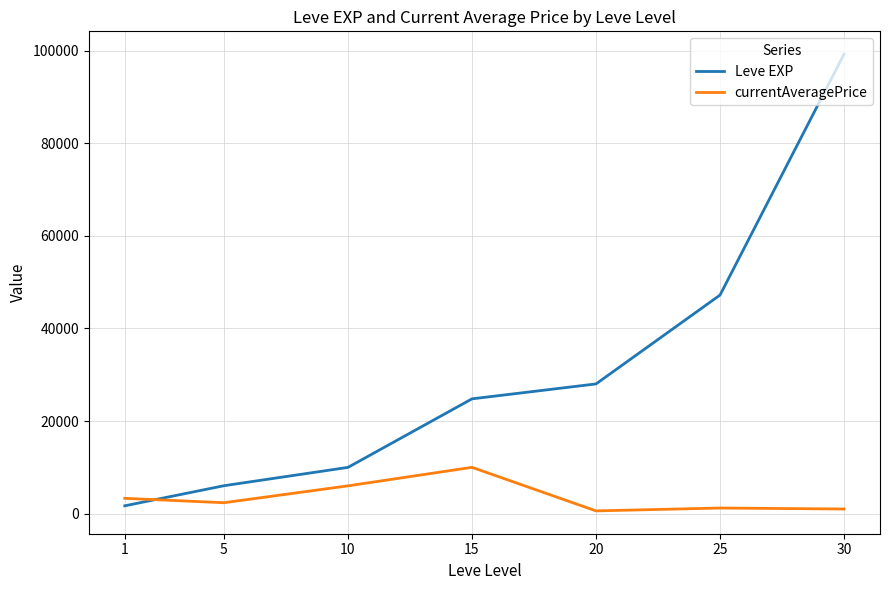

The Leve EXP series shows 3276.2 at 10. True or false?

False